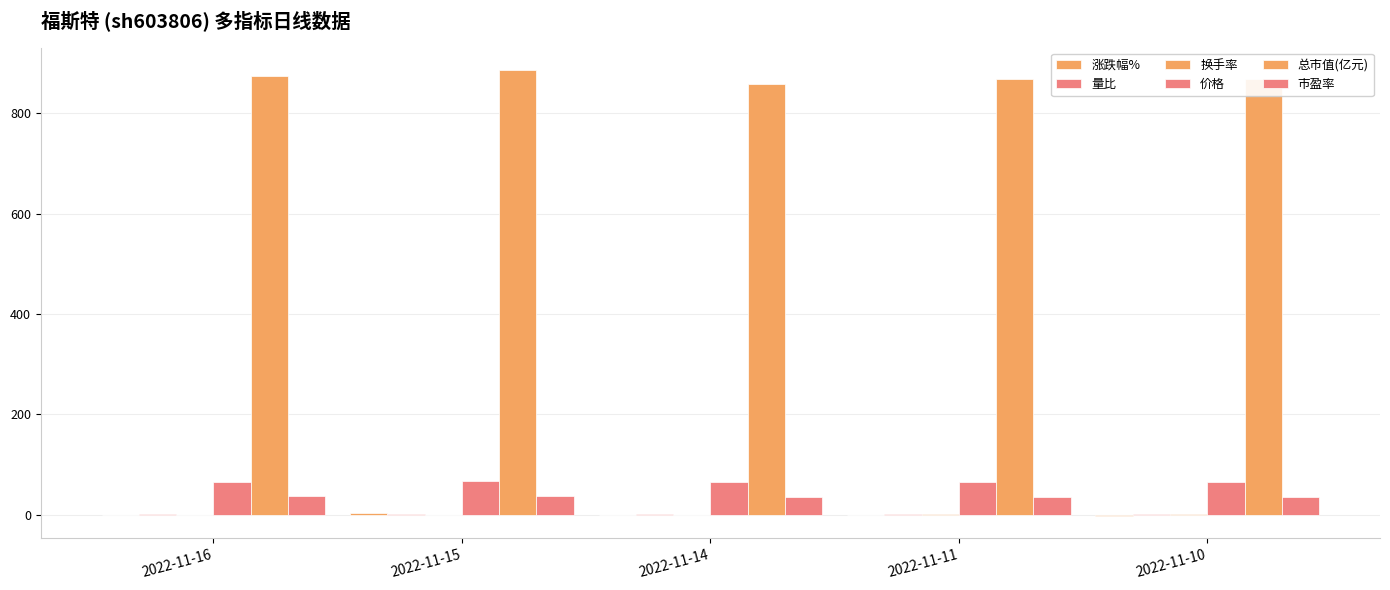

How many values in the 总市值(亿元) series exceed 868?

4